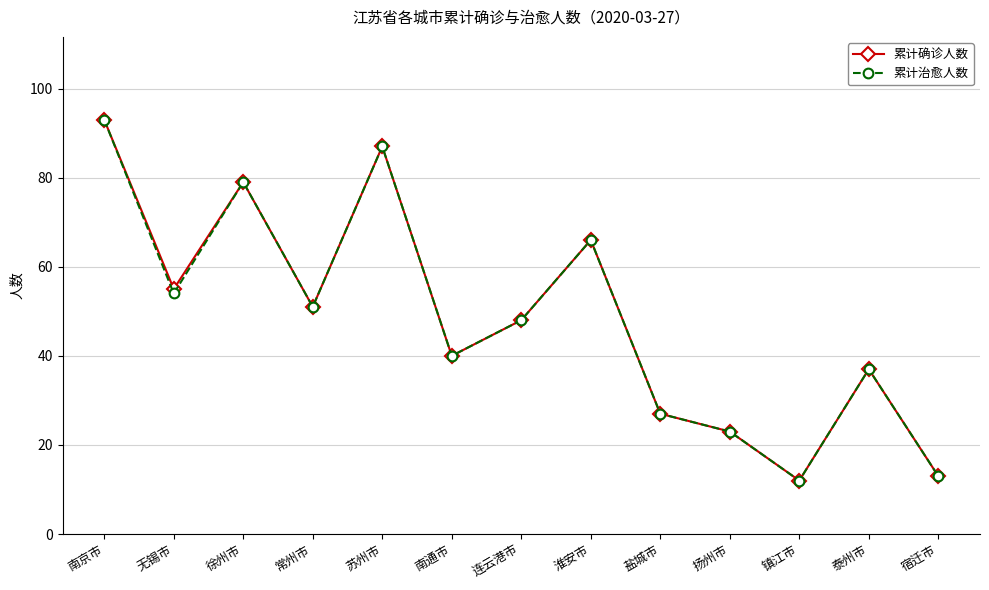

What position from the left is 南京市?

1